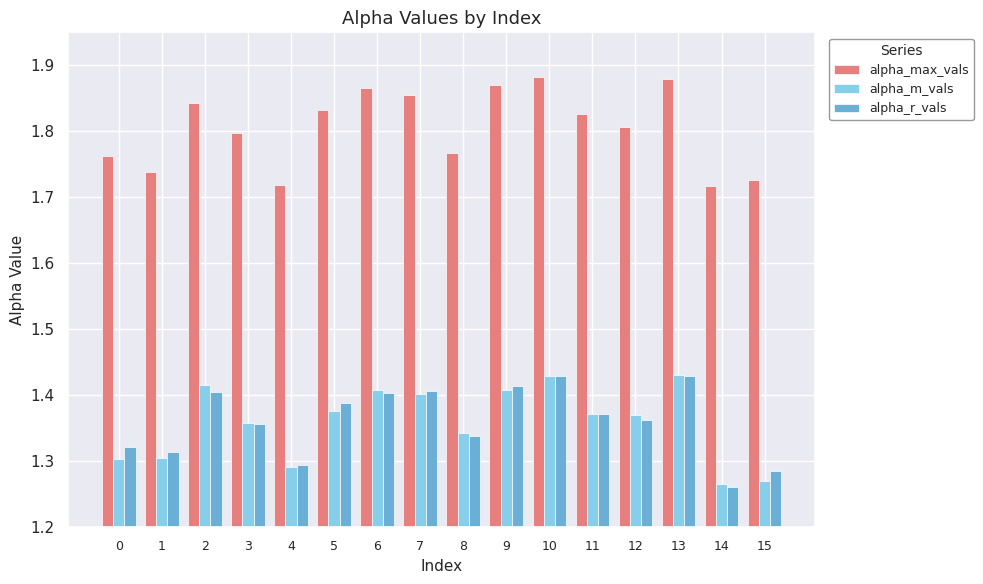

Rank the series at 0 from highest to lowest value.

alpha_max_vals, alpha_r_vals, alpha_m_vals